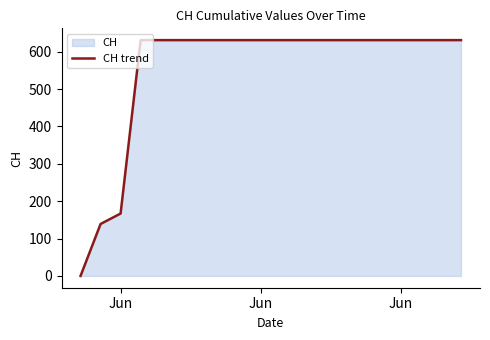

Which category has the lowest value across all series?

Jun